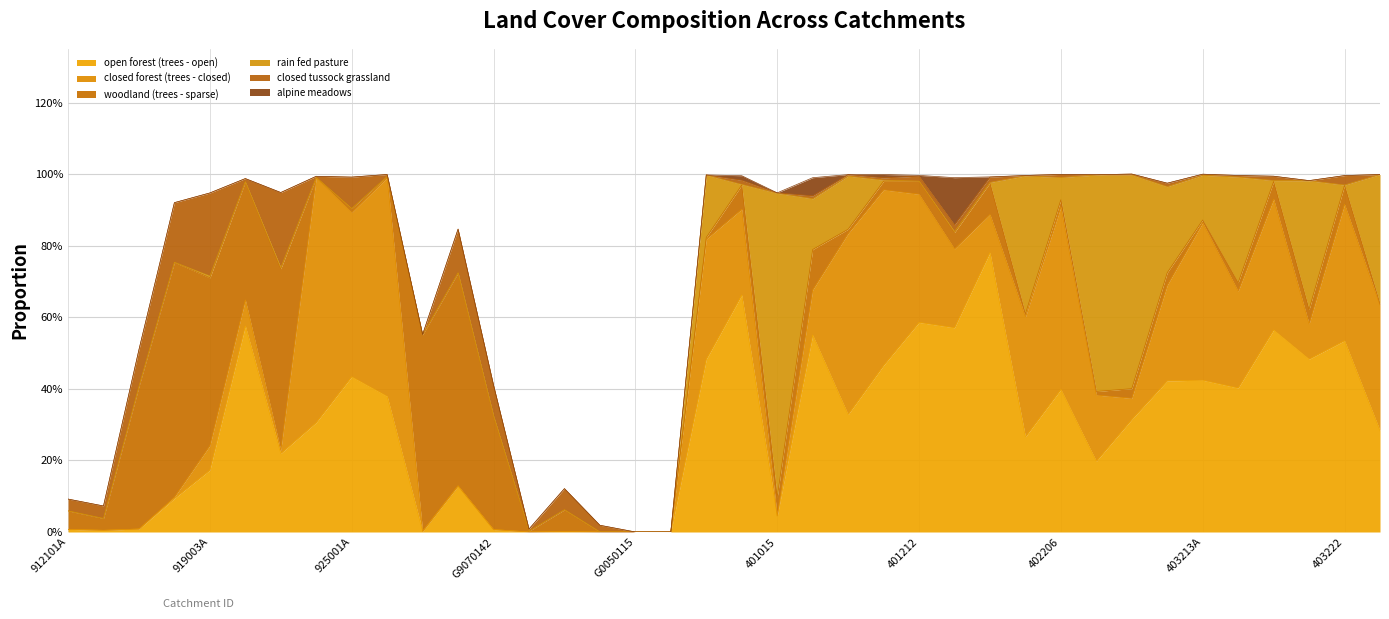

Rank the series at 926002A from lowest to highest value.

rain fed pasture, alpine meadows, woodland (trees - sparse), closed tussock grassland, open forest (trees - open), closed forest (trees - closed)